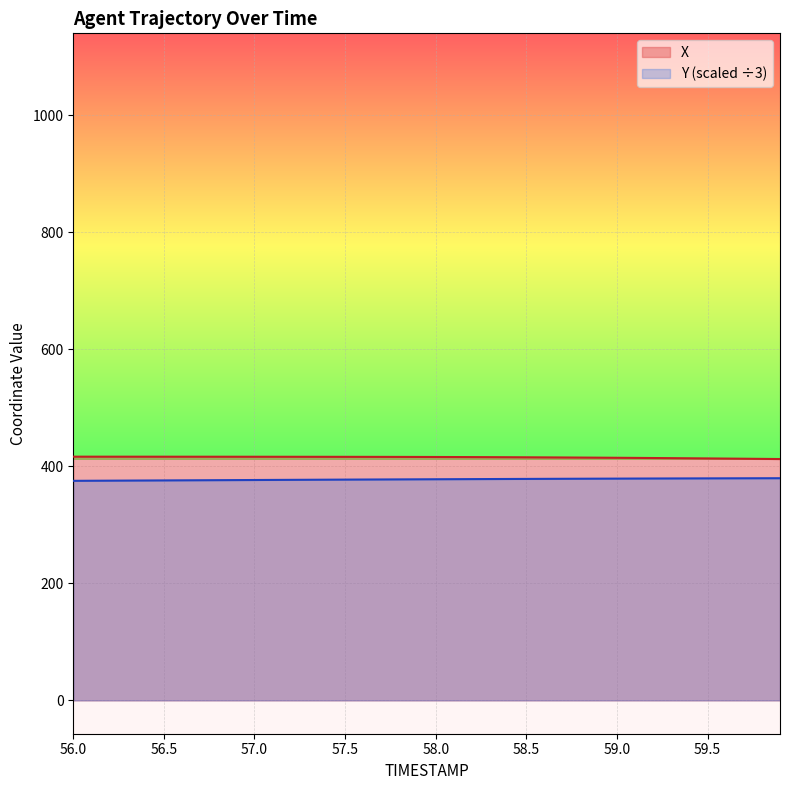

At which label is X closest to 414?

59.2